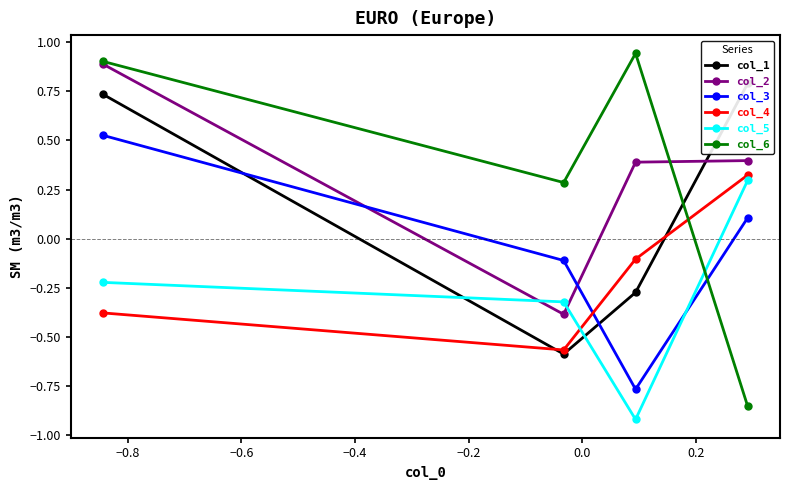

What is the sum of all col_6 values?

1.3